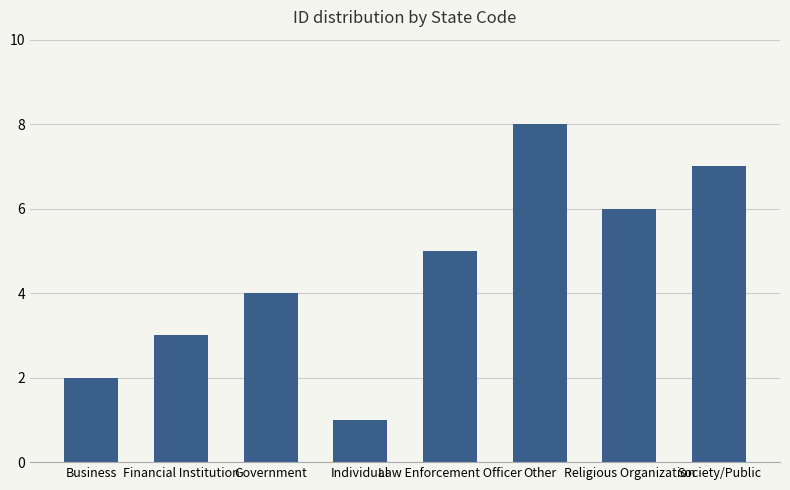

List the labels in order of value, largest first.

Other, Society/Public, Religious Organization, Law Enforcement Officer, Government, Financial Institution, Business, Individual